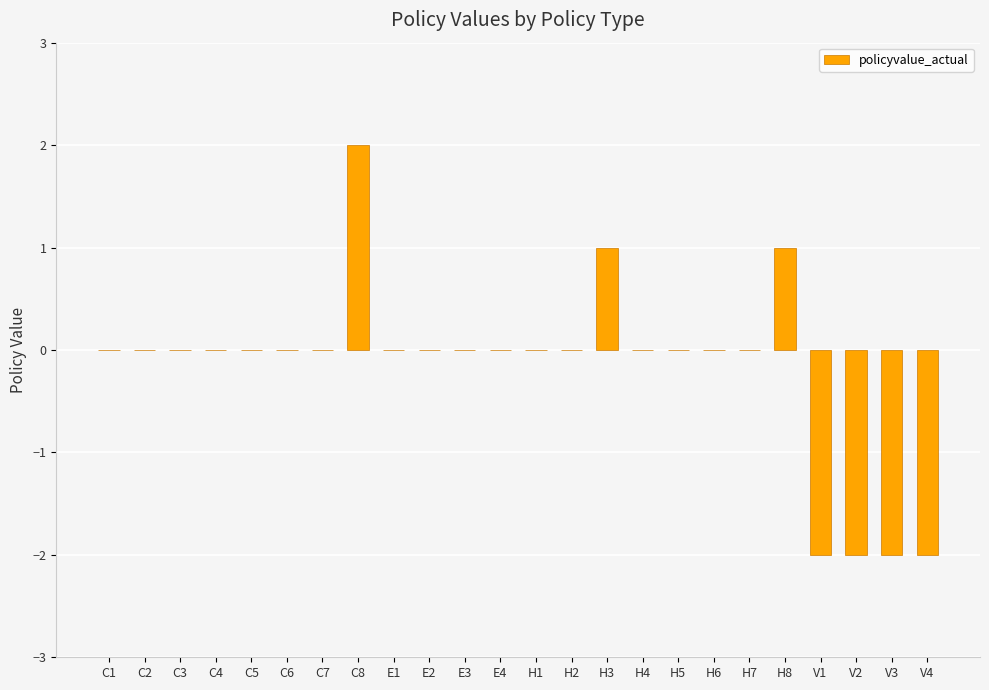

What is the sum of all values?

-4